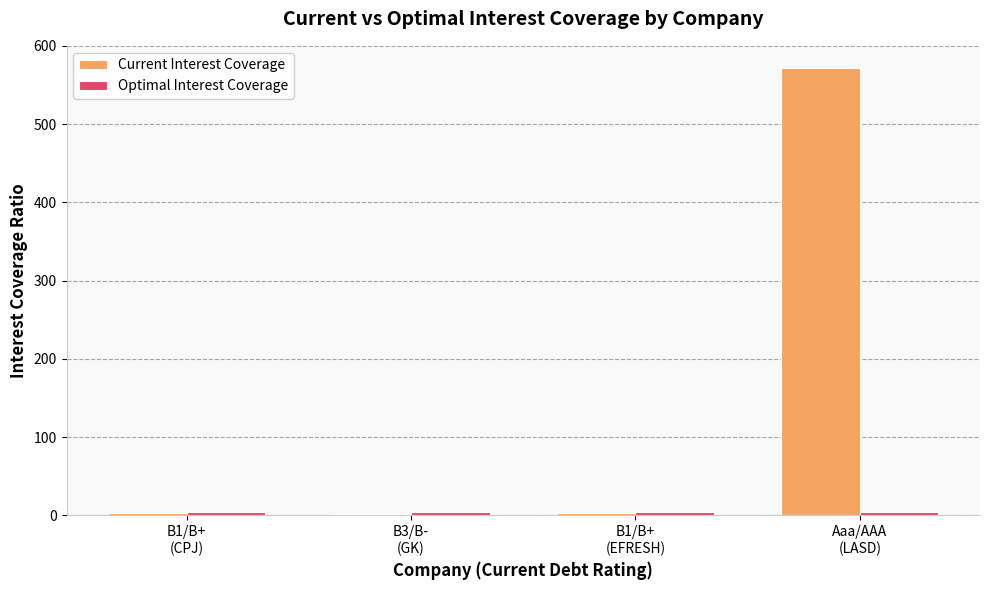

What is the sum of all Current Interest Coverage values?

578.2